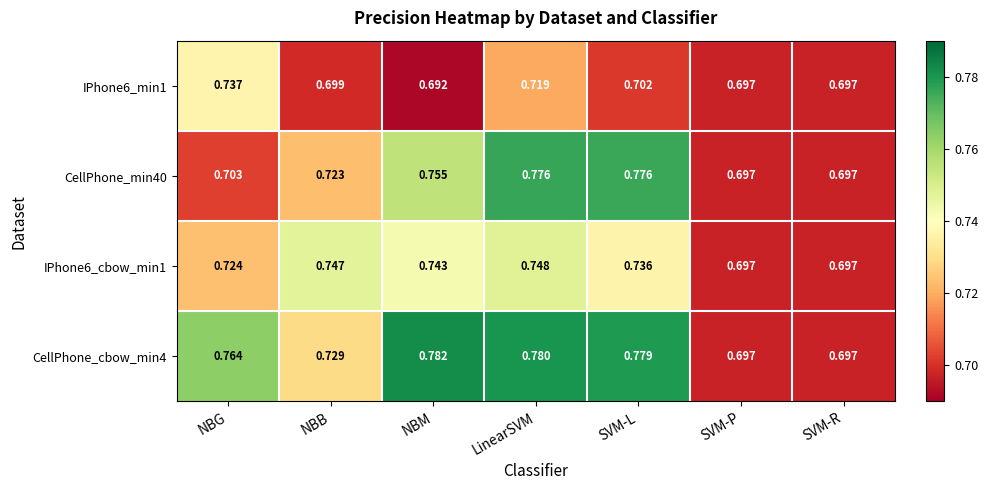

List the series in order of their peak value, lowest first.

IPhone6_min1, IPhone6_cbow_min1, CellPhone_min40, CellPhone_cbow_min4